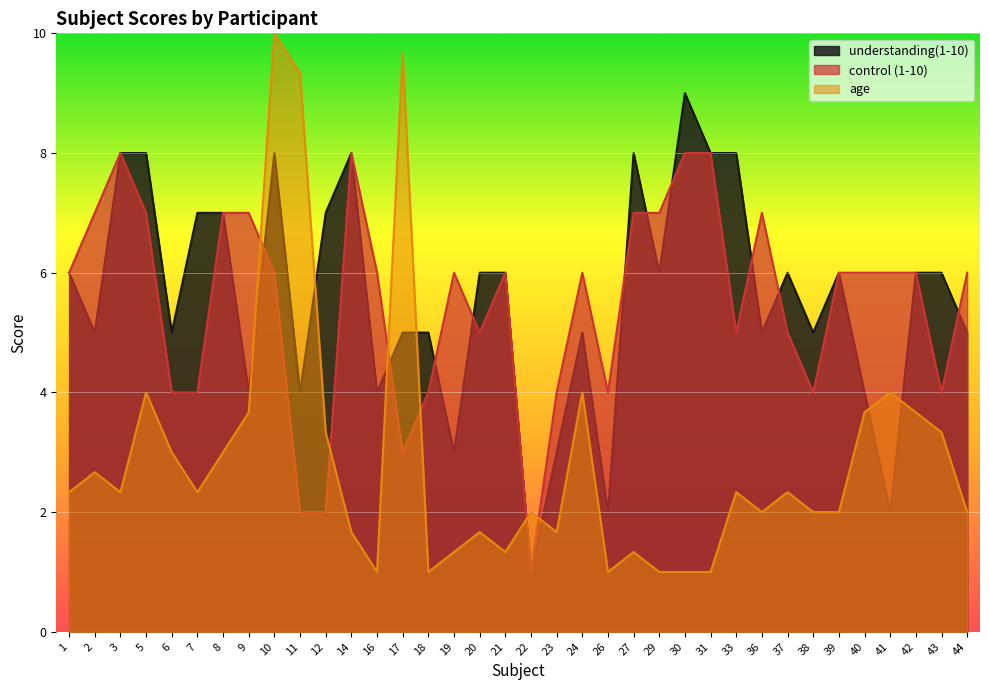

Rank the series at 36 from highest to lowest value.

control (1-10), understanding(1-10), age